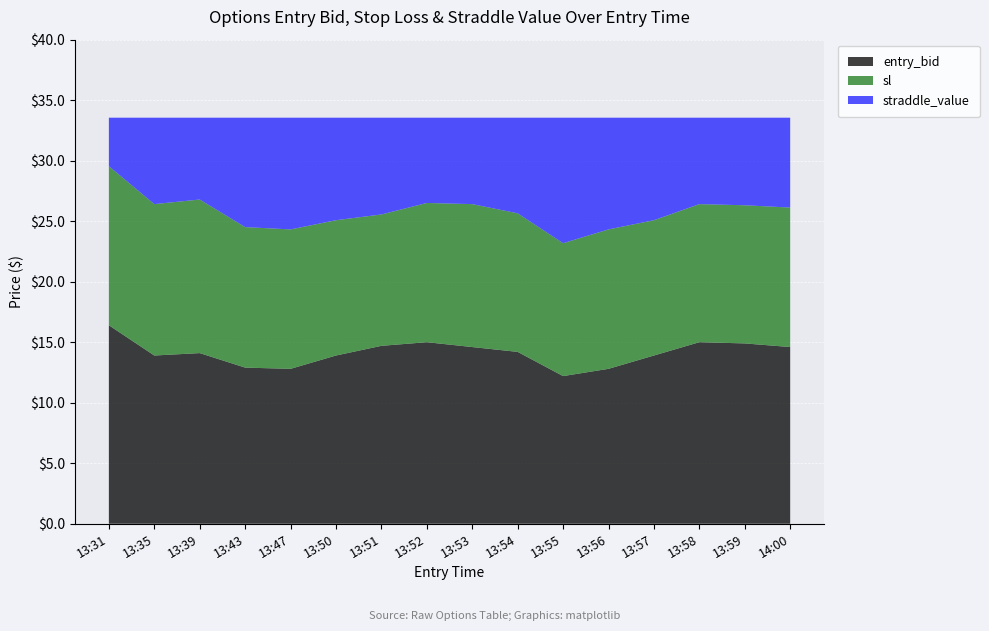

Reading left to right, extract all data points from this chart.

entry_bid: 13:31=16.4	13:35=13.9	13:39=14.1	13:43=12.9	13:47=12.8	13:50=13.9	13:51=14.7	13:52=15.0	13:53=14.6	13:54=14.2	13:55=12.2	13:56=12.8	13:57=13.9	13:58=15.0	13:59=14.9	14:00=14.6
sl: 13:31=29.5	13:35=26.4	13:39=26.8	13:43=24.5	13:47=24.3	13:50=25.1	13:51=25.6	13:52=26.5	13:53=26.4	13:54=25.6	13:55=23.2	13:56=24.3	13:57=25.1	13:58=26.4	13:59=26.3	14:00=26.1
straddle_value: 13:31=33.5	13:35=33.5	13:39=33.5	13:43=33.5	13:47=33.5	13:50=33.5	13:51=33.5	13:52=33.5	13:53=33.5	13:54=33.5	13:55=33.5	13:56=33.5	13:57=33.5	13:58=33.5	13:59=33.5	14:00=33.5